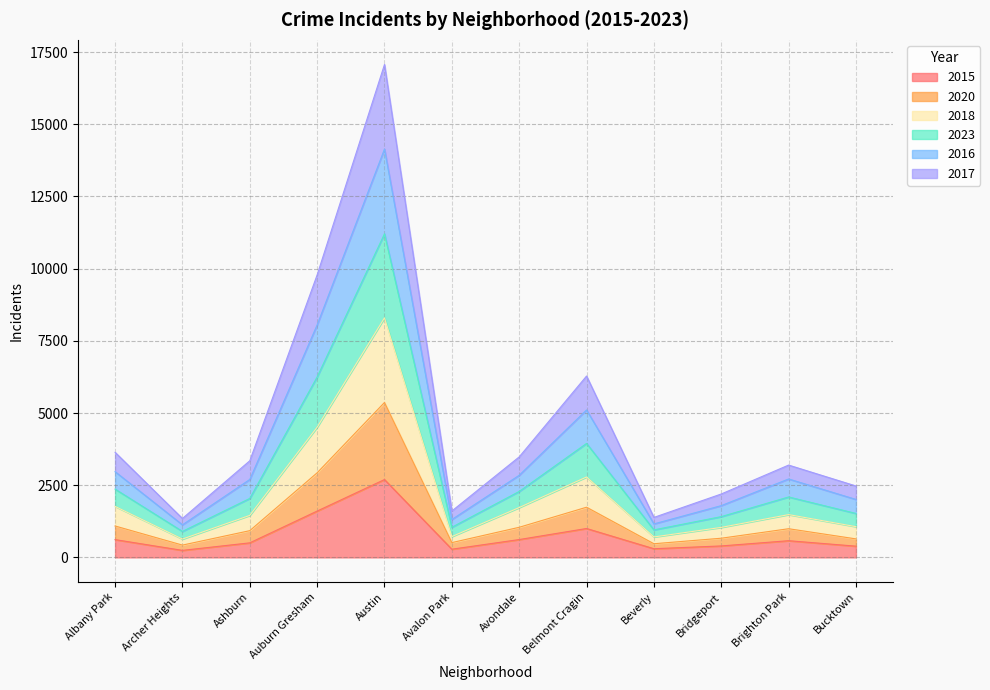

At which category is the sum across all series the highest?

Austin